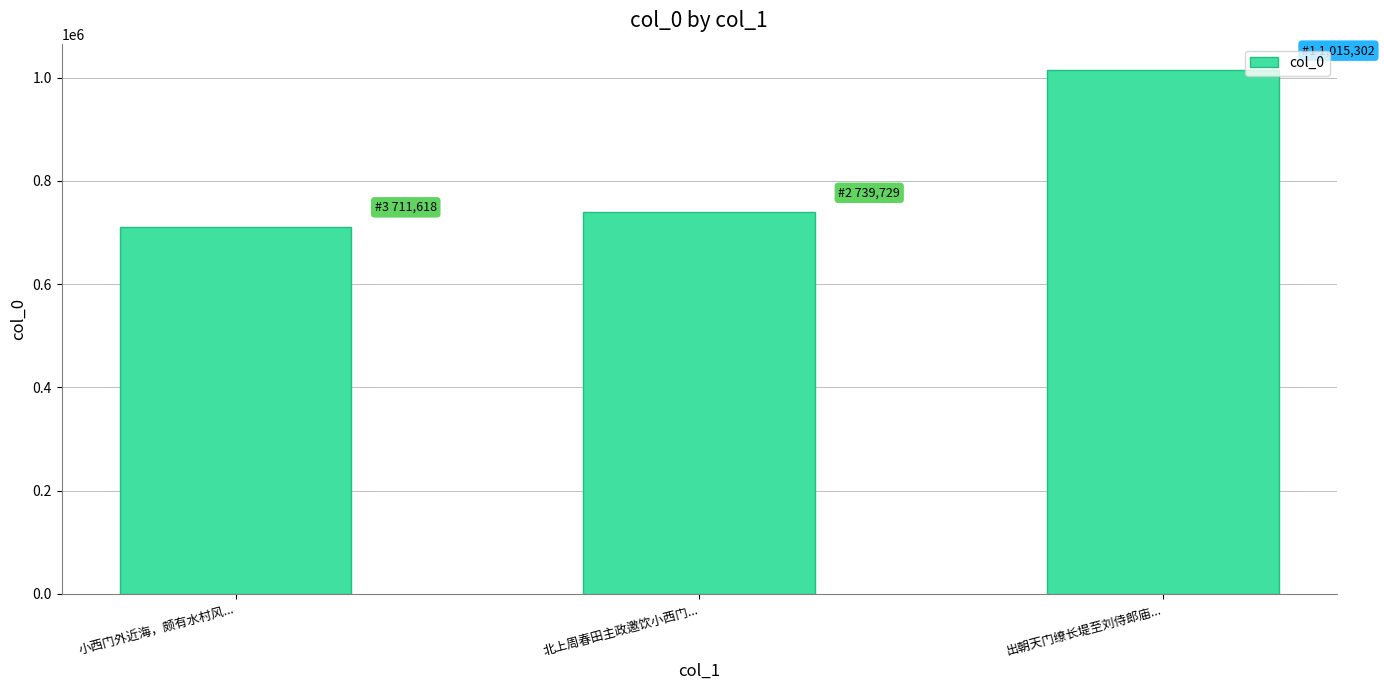

Reading left to right, extract all data points from this chart.

711618	739729	1015302